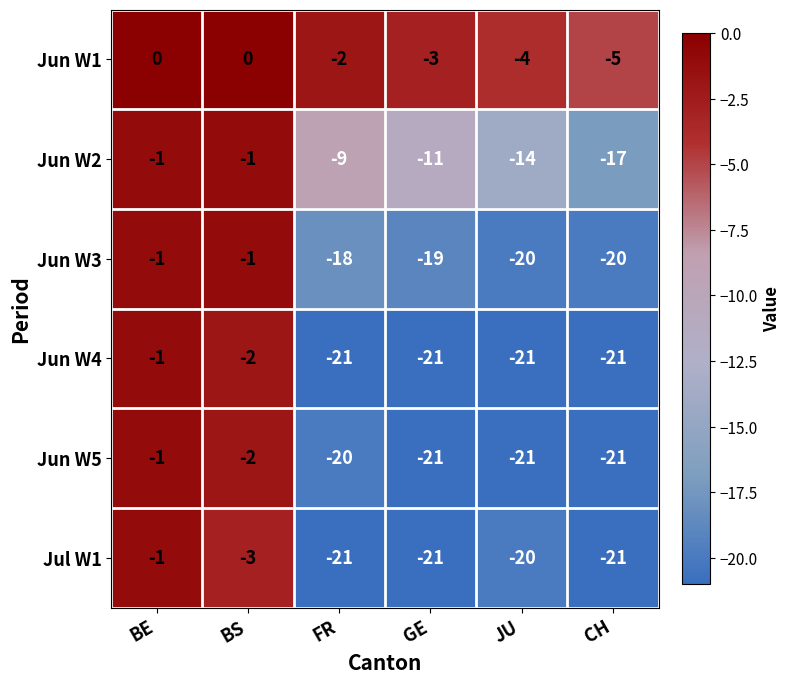

What is the difference between the maximum and minimum values in the Jun W5 series?

20